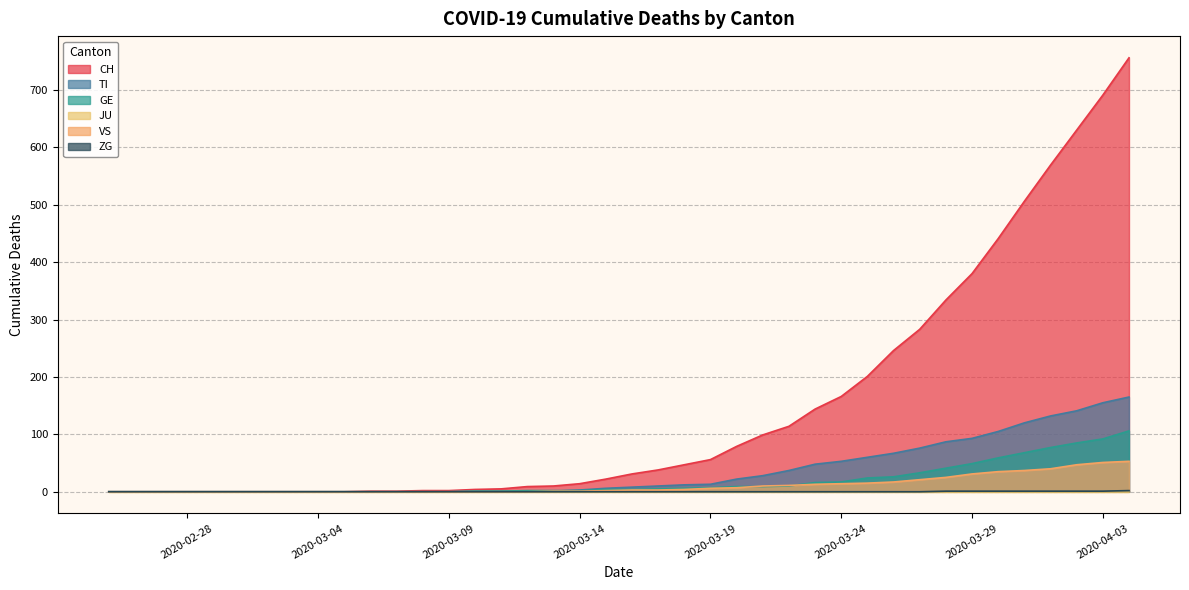

Which series has the largest range (max minus min)?

CH